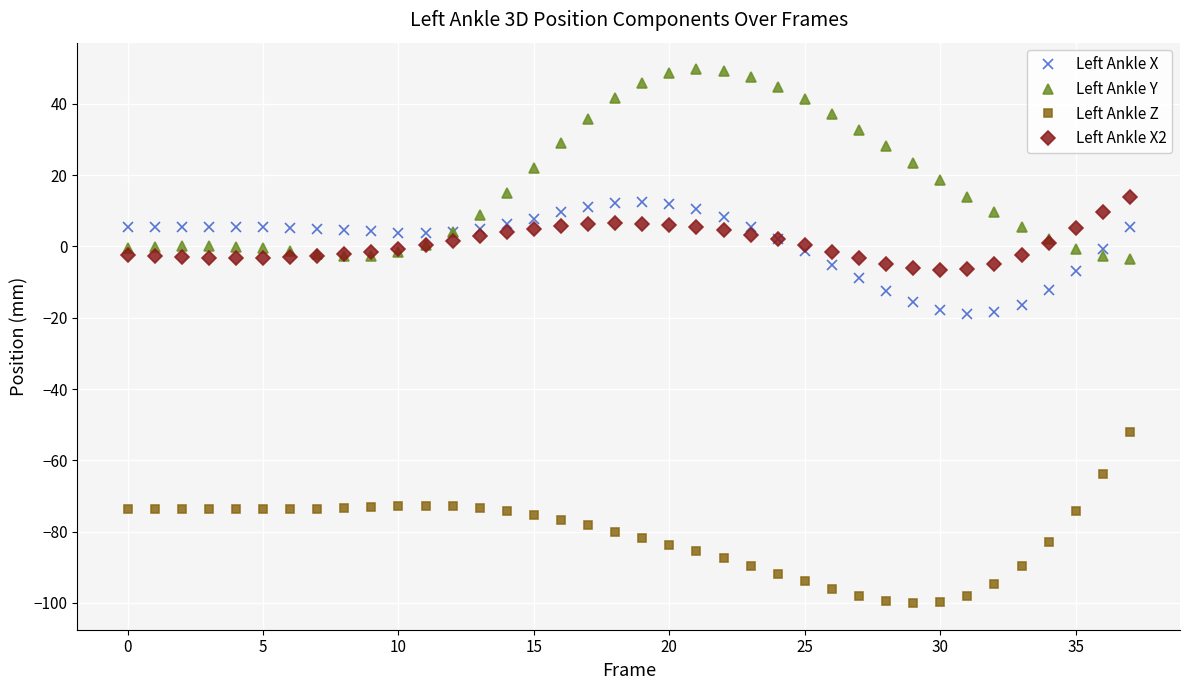

What is the minimum value for Left Ankle X2?

-6.7